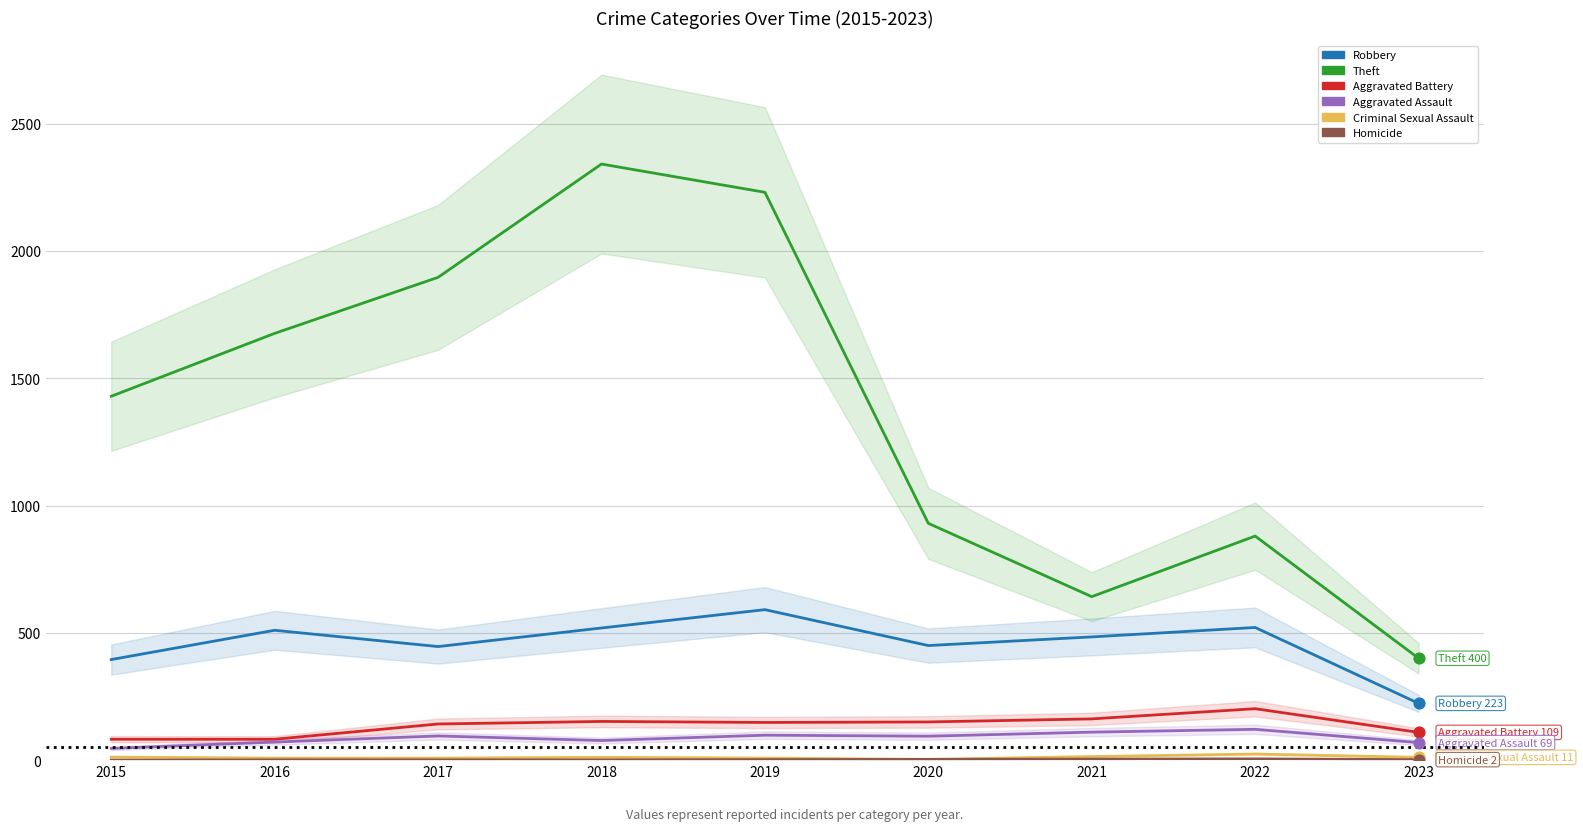

What is the total value across all series at 2017?

2588